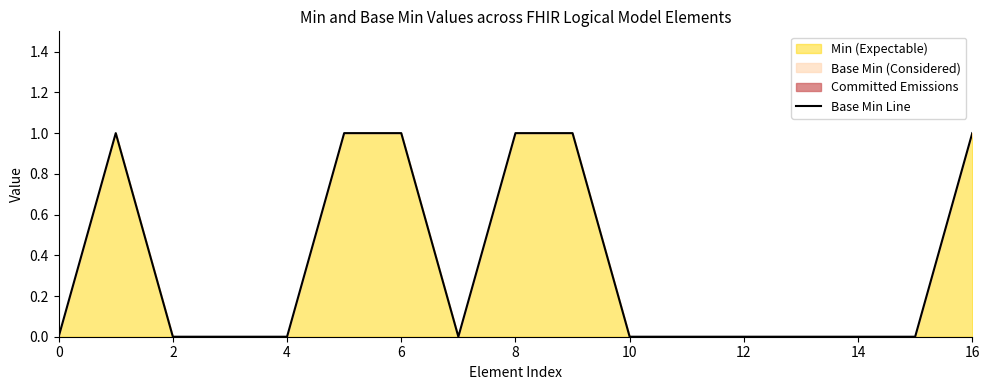

The value of Base Min Line at 0 is 0. True or false?

True